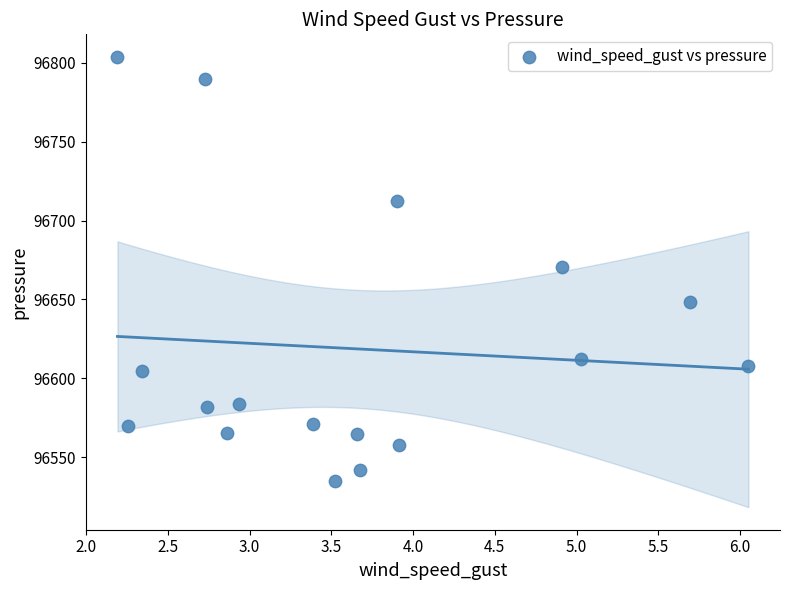

What is the range of X values (max minus min)?

3.9